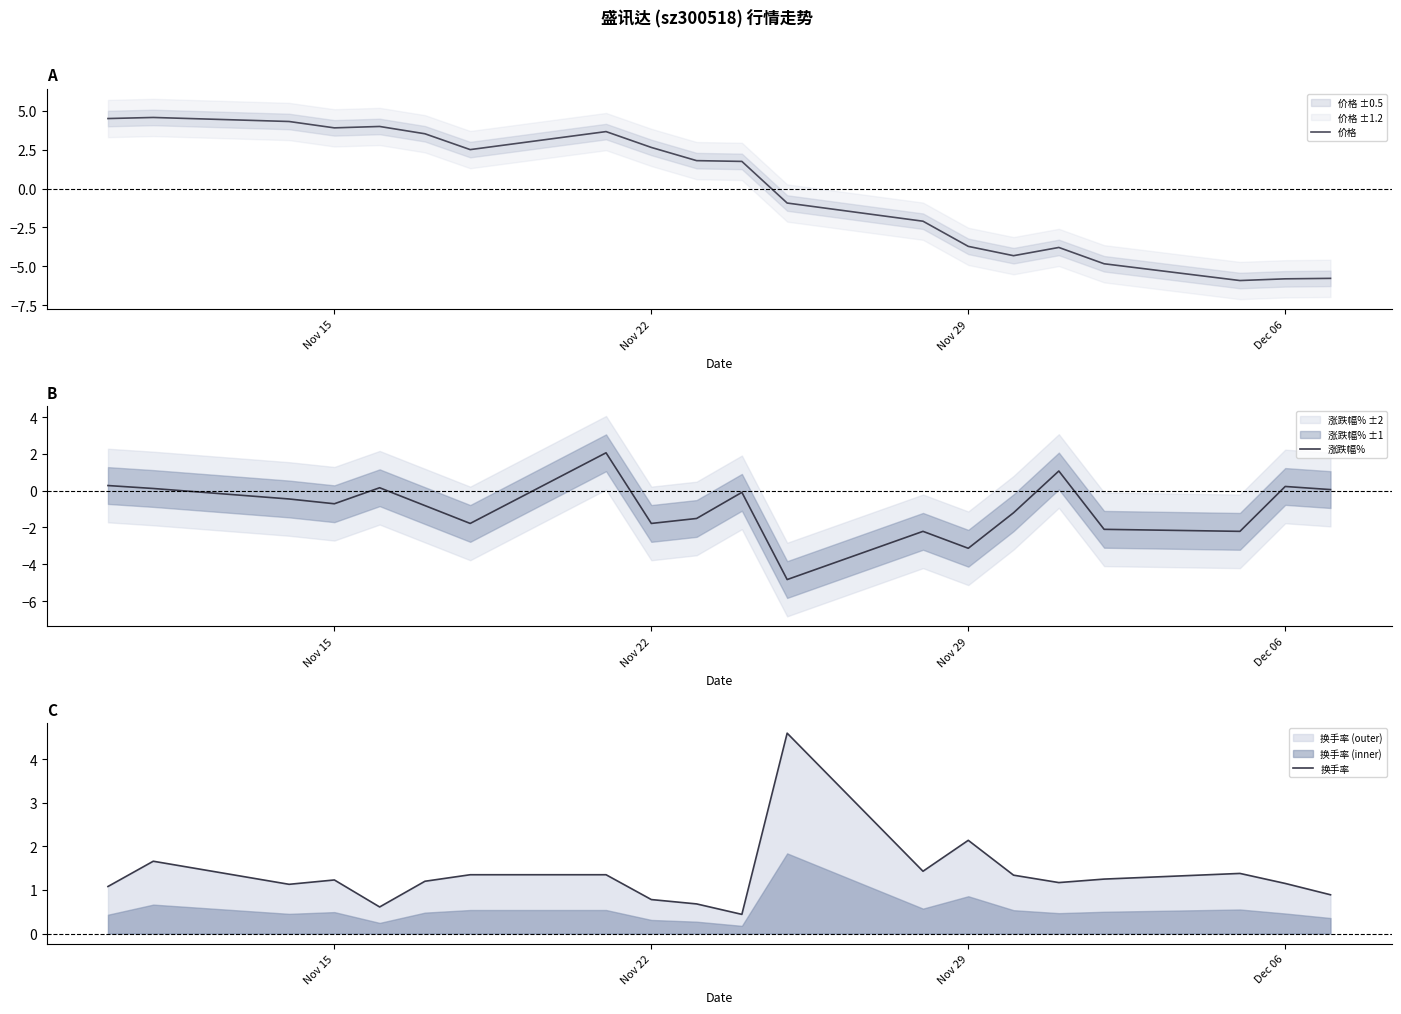

How many values in the 价格 series are below 1?

9